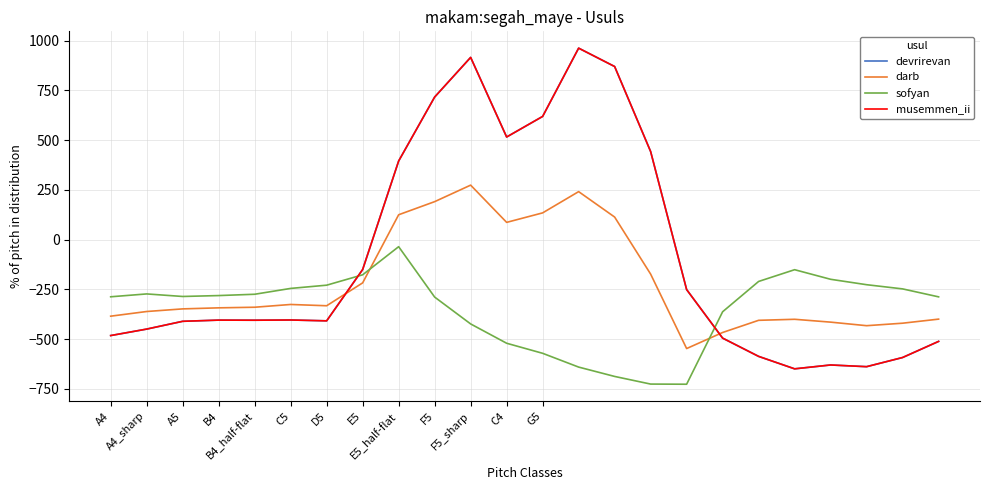

Which series has the largest range (max minus min)?

devrirevan